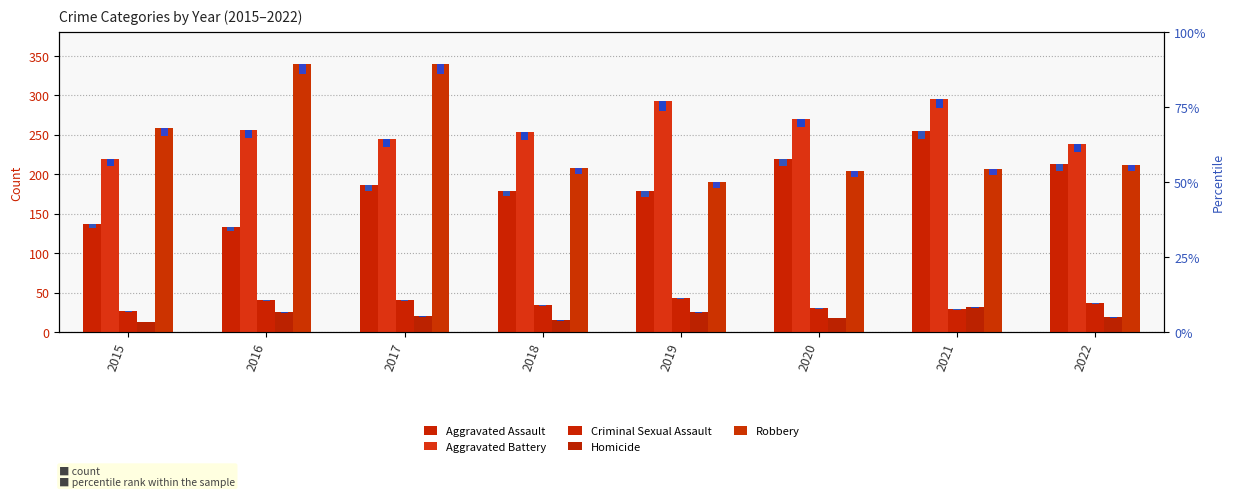

What is the approximate value of Aggravated Battery at 2018?

253